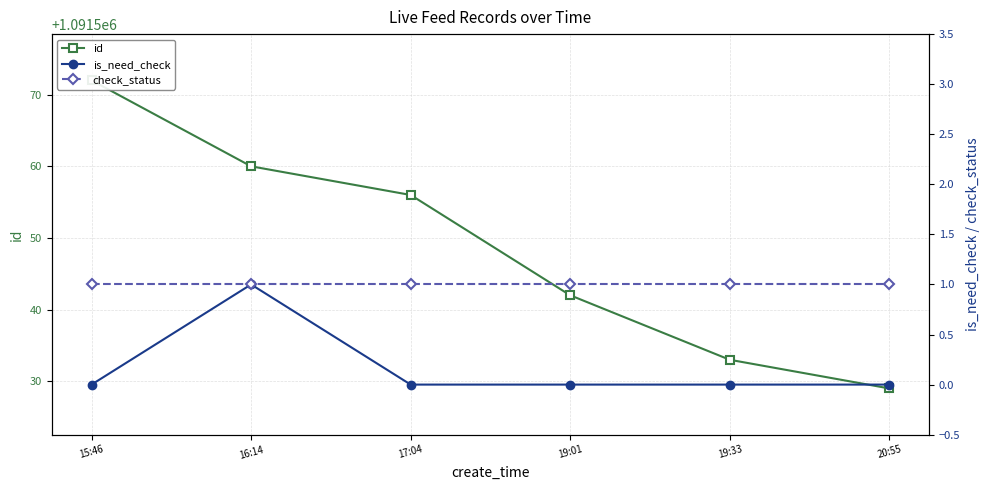

At which category does the chart reach its minimum across all series?

15:46